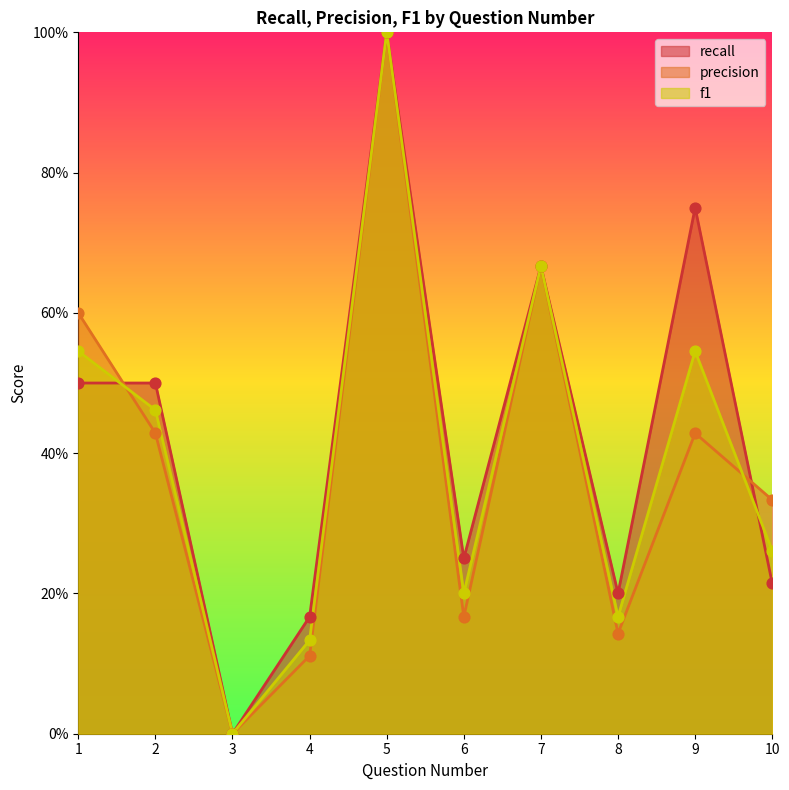

Which series contains the lowest Y value?

recall